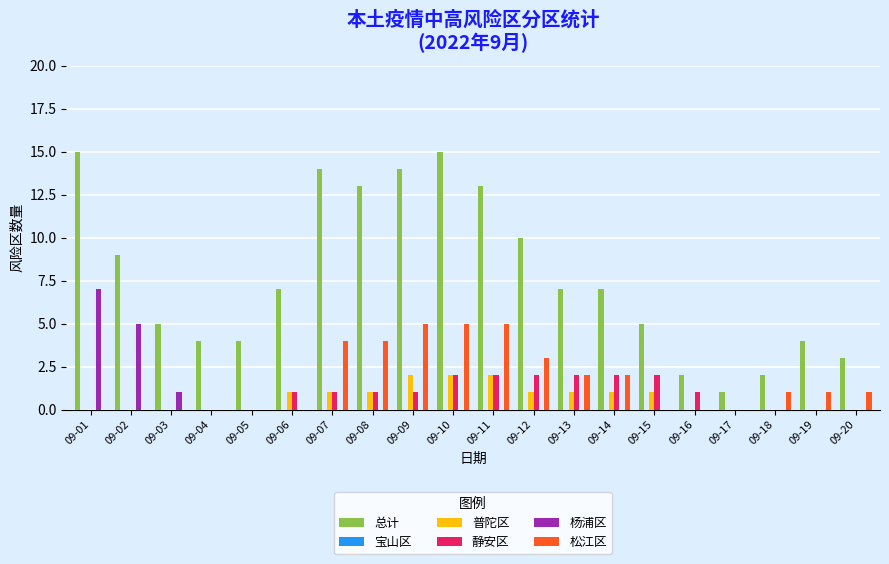

What is the greatest value displayed?

15